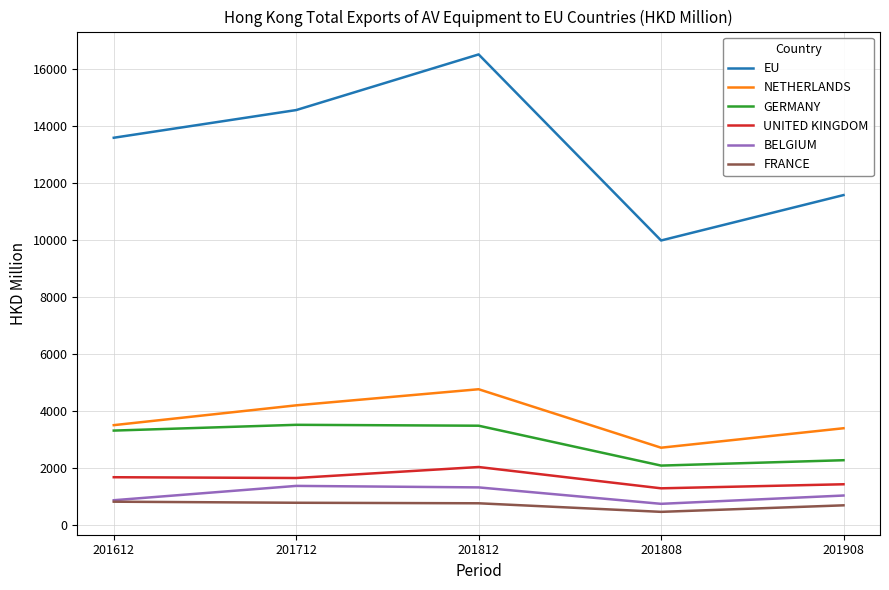

Rank the series by their maximum value, from lowest to highest.

FRANCE, BELGIUM, UNITED KINGDOM, GERMANY, NETHERLANDS, EU